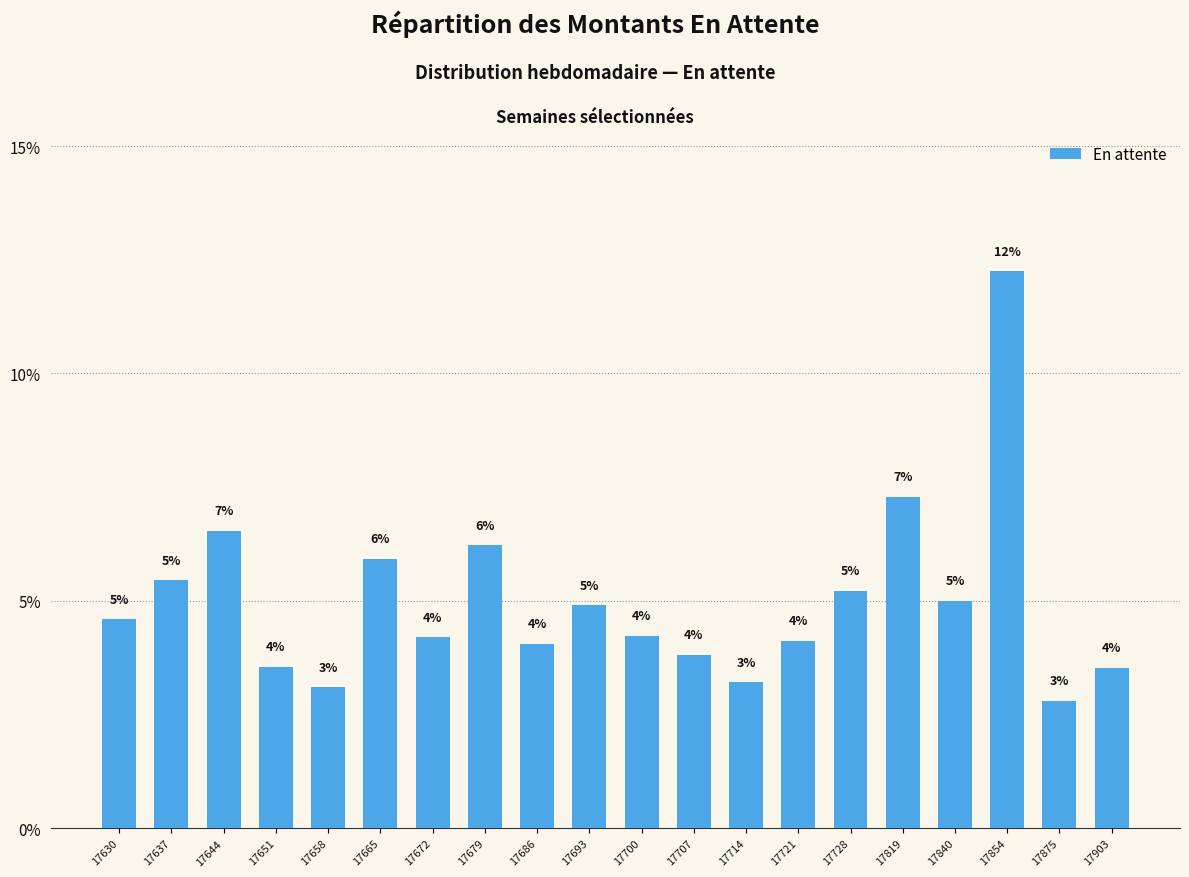

Are the bars grouped side by side (vs. stacked)?

No